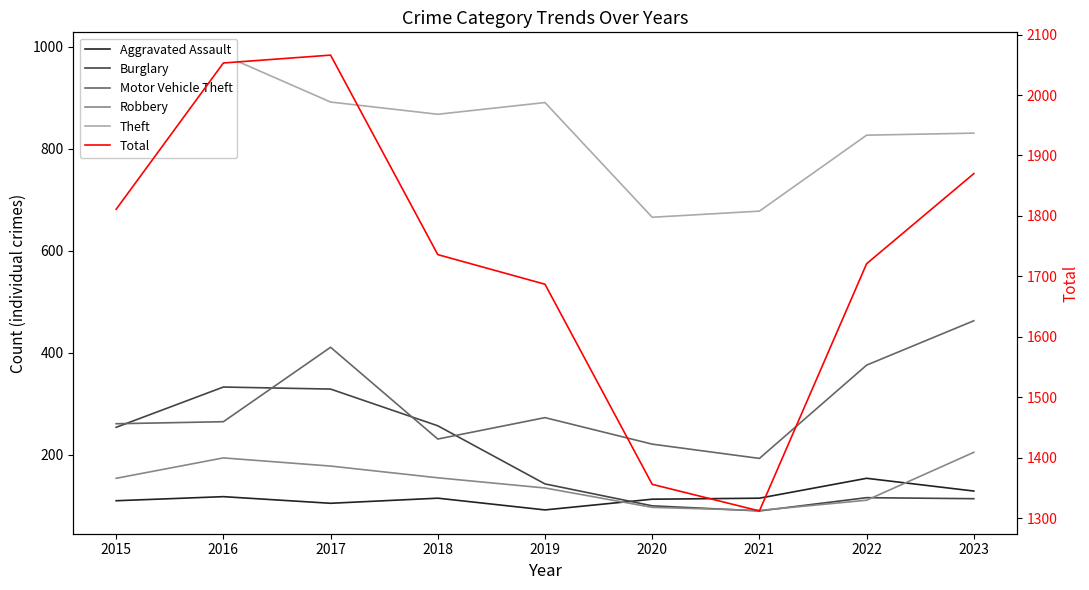

Rank the series by their maximum value, from lowest to highest.

Aggravated Assault, Robbery, Burglary, Motor Vehicle Theft, Theft, Total